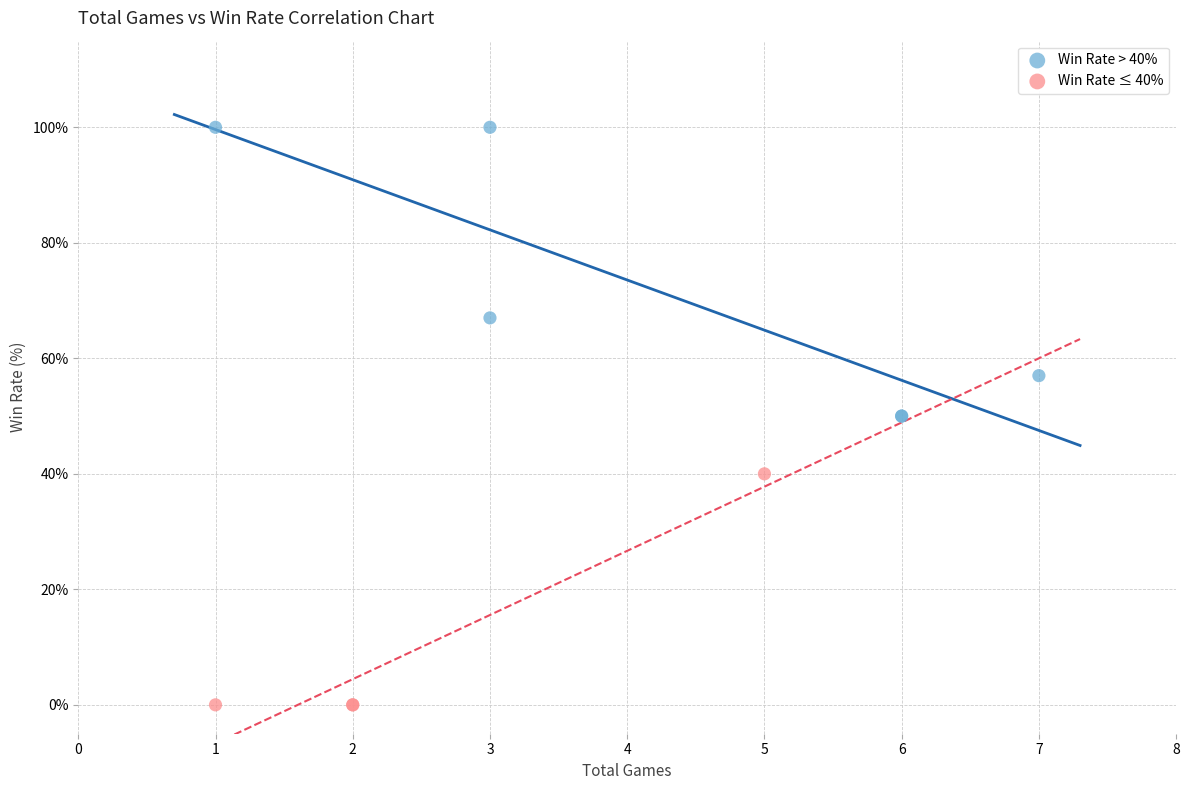

Which series has the widest spread of Y values?

Win Rate > 40%